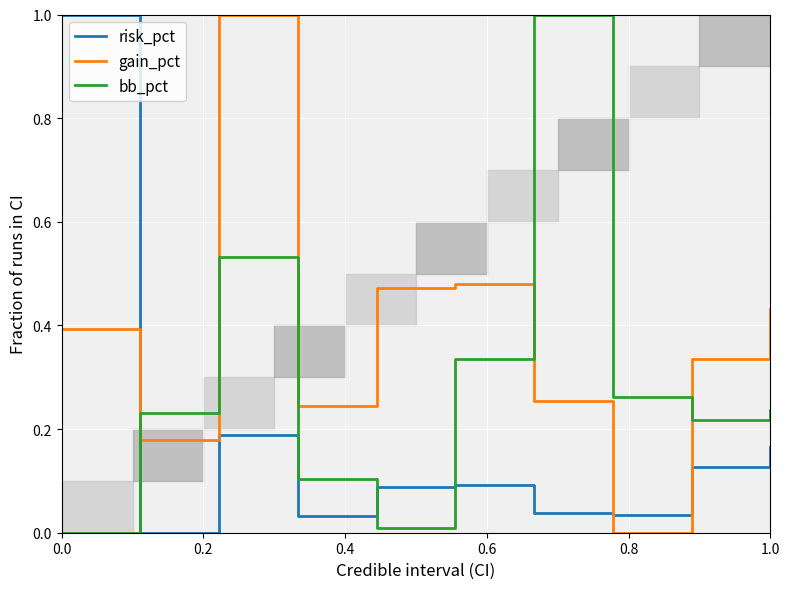

Rank the series by their maximum value, from lowest to highest.

risk_pct, gain_pct, bb_pct